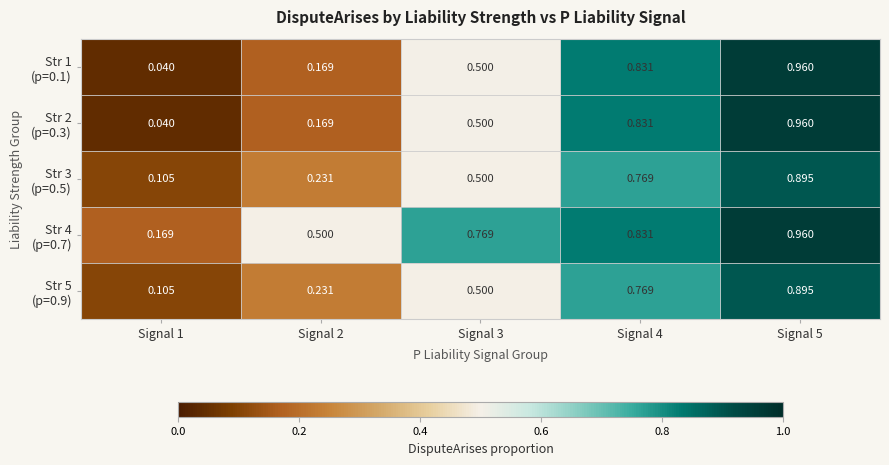

Which series changed the most between Signal 3 and Signal 5?

Str 1 (p=0.1)